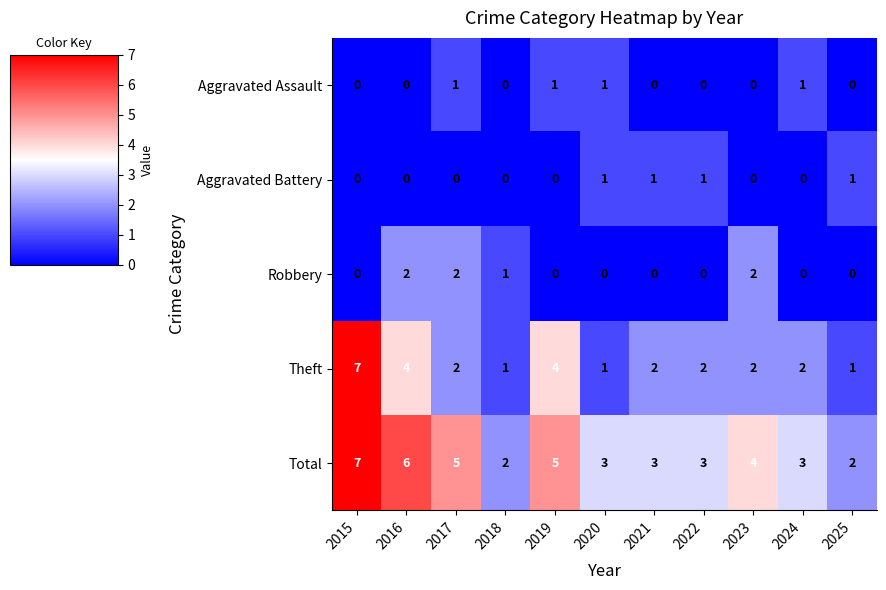

How many values in Aggravated Battery are above zero?

4